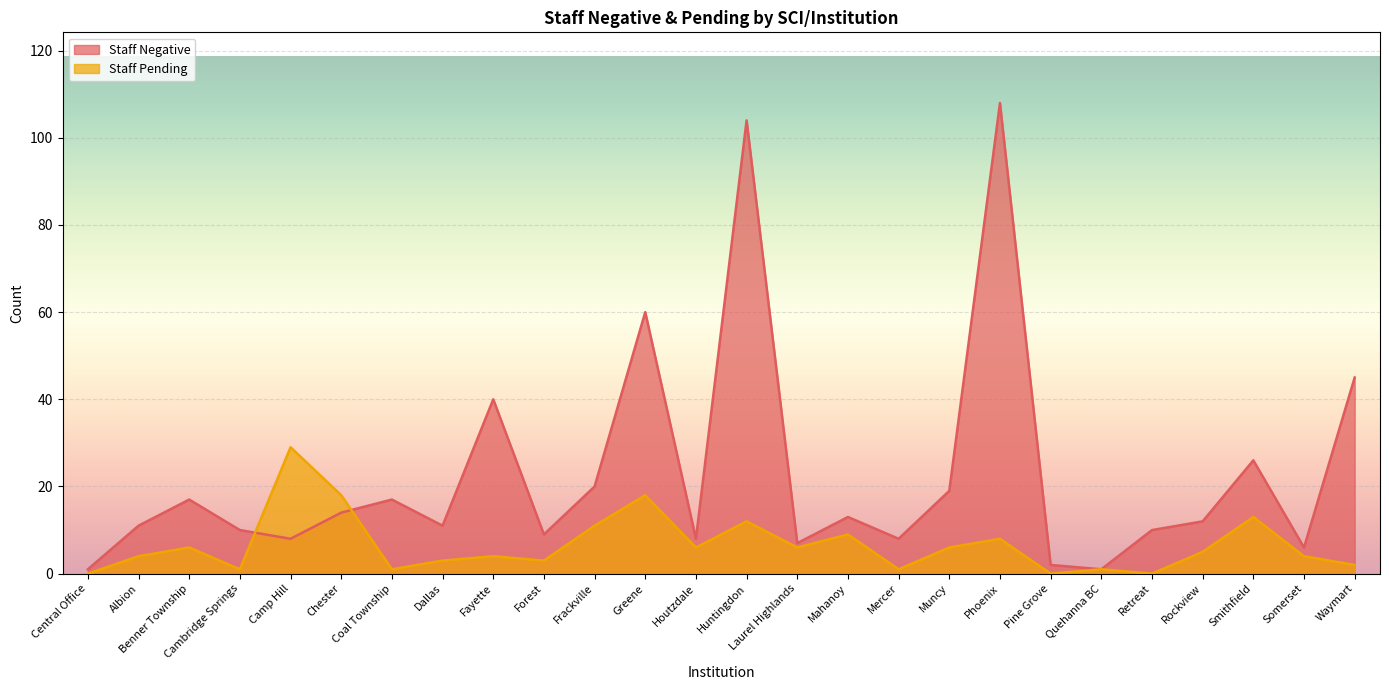

The value of Staff Negative at Waymart is 45. True or false?

True